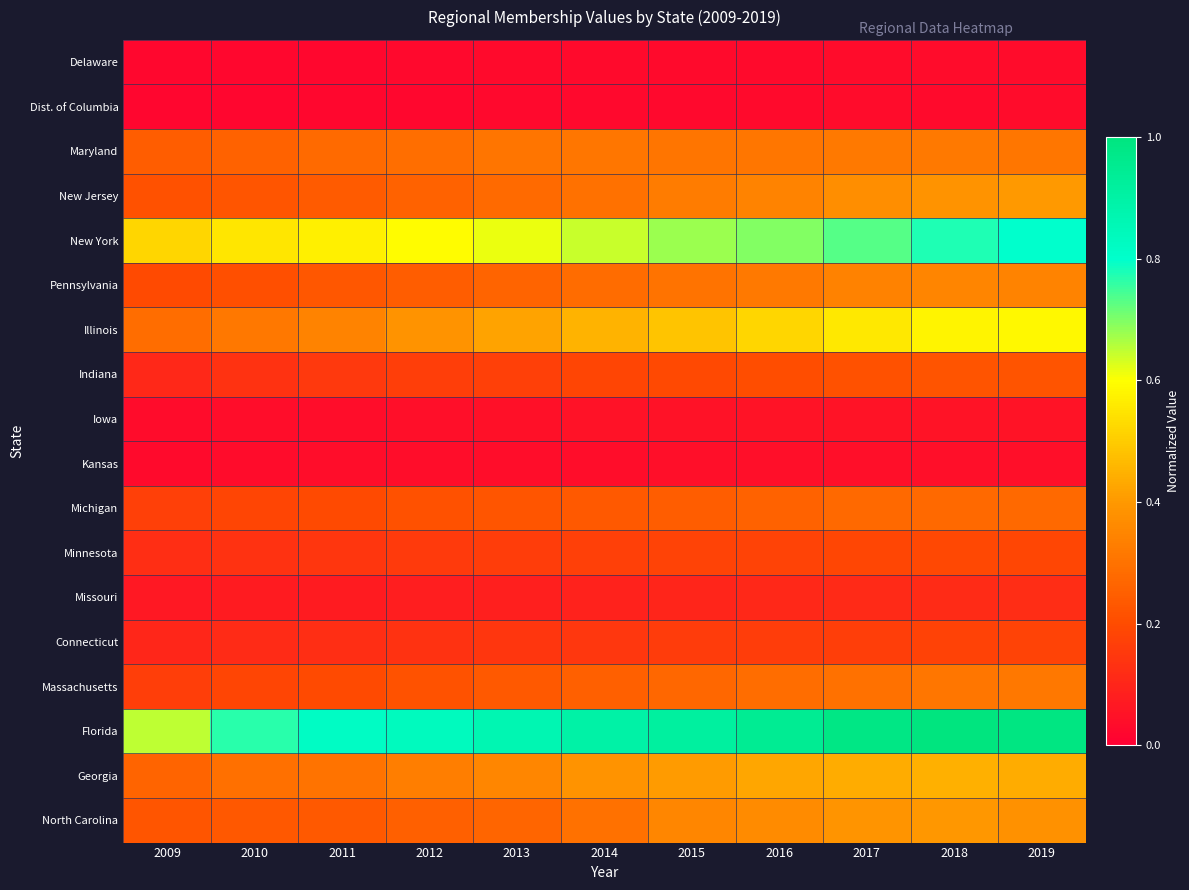

What is the difference between the highest and lowest values at 2019?

1.0